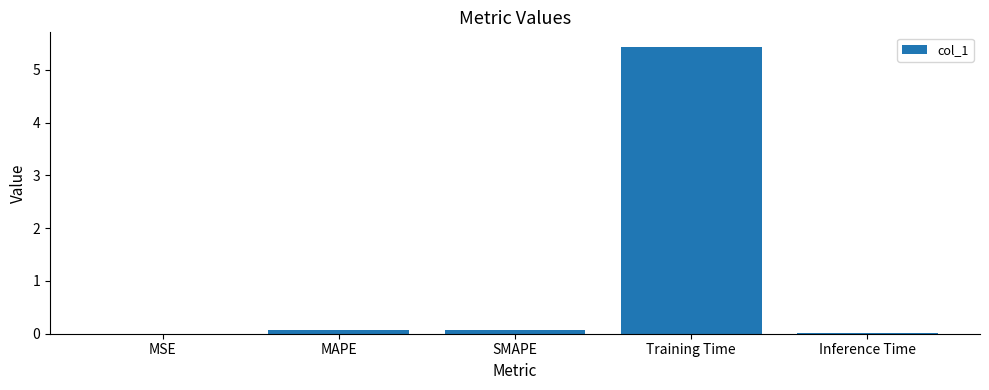

What is the maximum value shown in the chart?

5.4